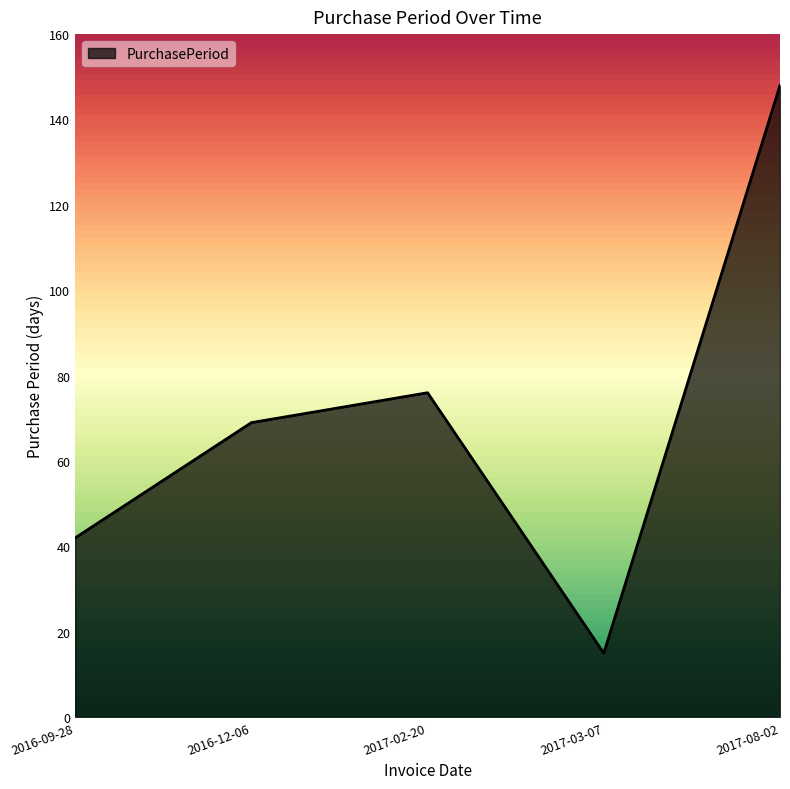

Rank the categories by value from highest to lowest.

2017-08-02, 2017-02-20, 2016-12-06, 2016-09-28, 2017-03-07